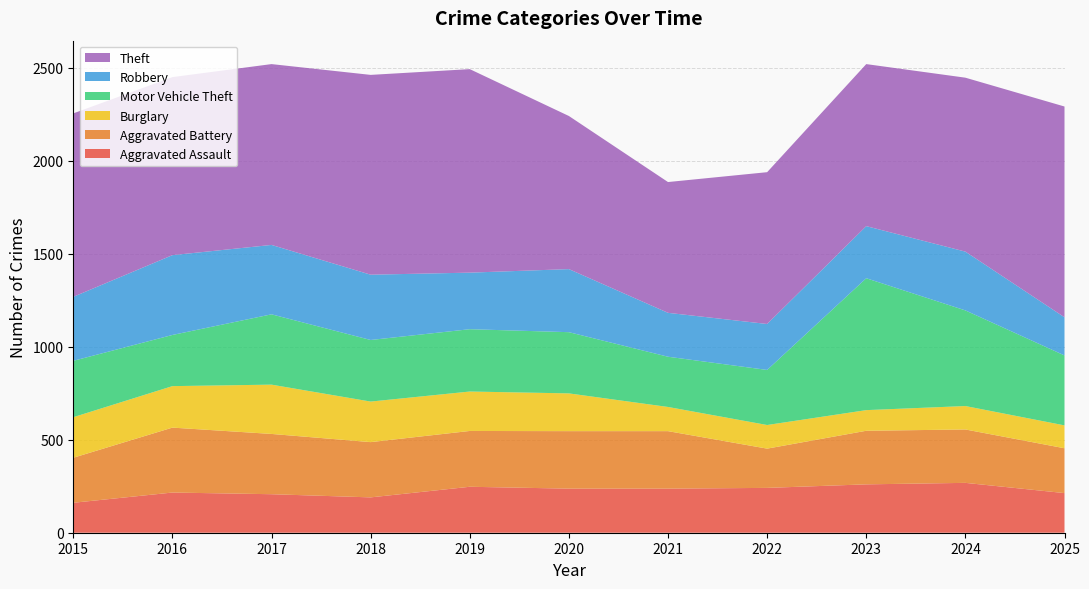

Reading left to right, extract all data points from this chart.

Aggravated Assault: 161	216	207	190	247	237	237	241	260	268	213
Aggravated Battery: 242	349	324	297	300	309	309	211	288	287	241
Burglary: 218	223	265	218	212	203	130	127	111	126	123
Motor Vehicle Theft: 303	275	378	331	335	329	270	296	709	514	376
Robbery: 344	429	373	351	304	339	236	247	280	316	205
Theft: 986	957	972	1074	1094	823	703	816	871	935	1133